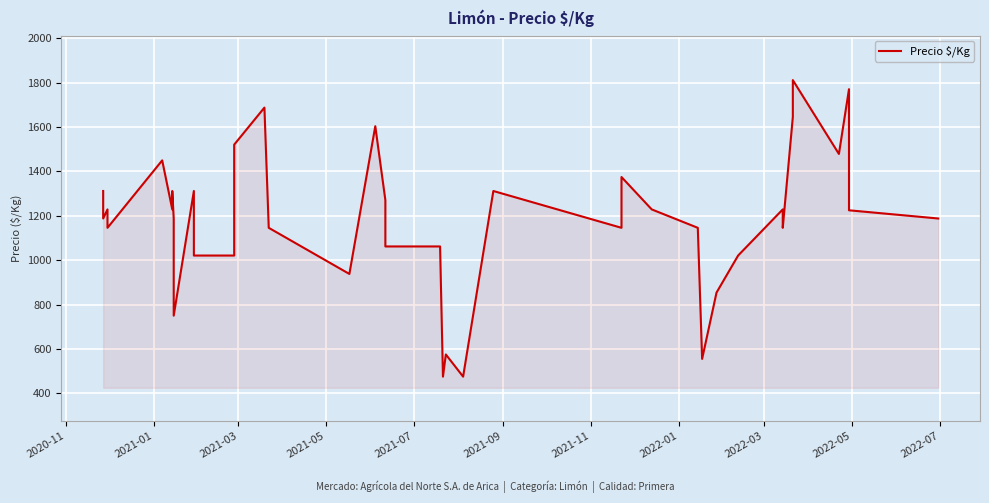

Where is the first local minimum?

2021-01